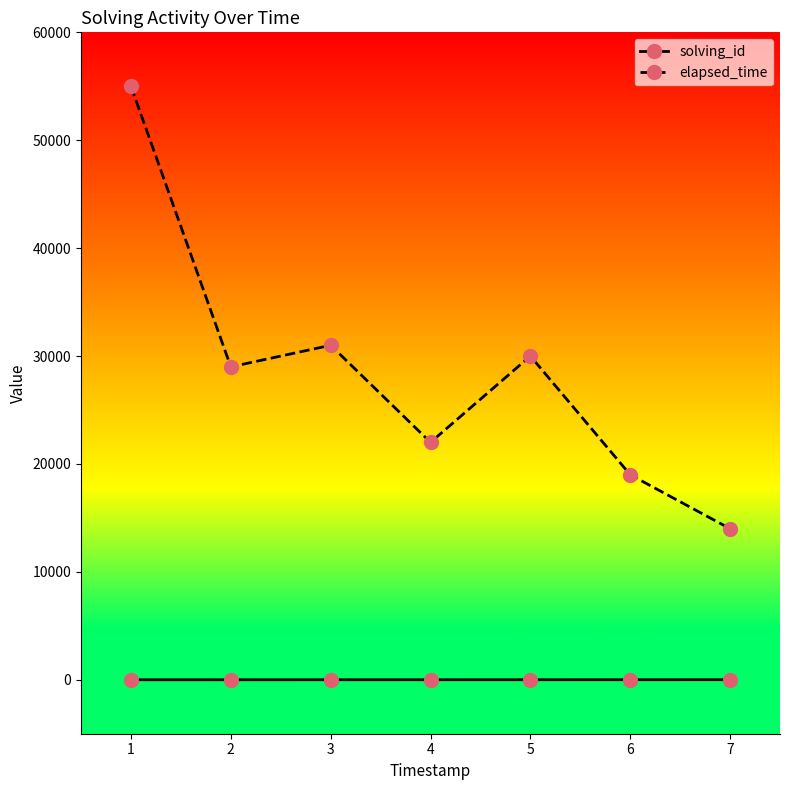

Rank the series at 3 from highest to lowest value.

elapsed_time, solving_id